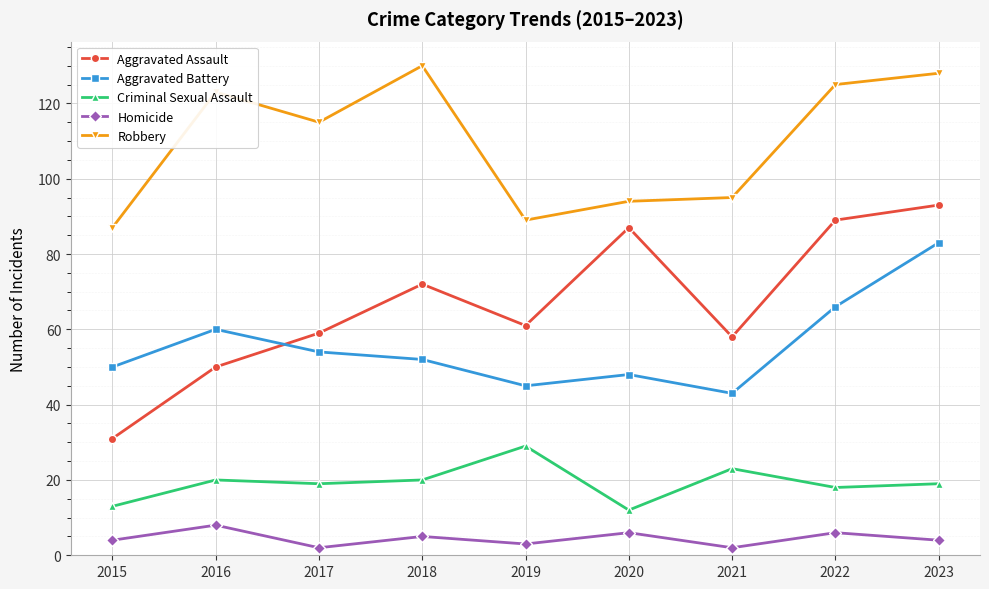

Reading left to right, extract all data points from this chart.

Aggravated Assault: 31	50	59	72	61	87	58	89	93
Aggravated Battery: 50	60	54	52	45	48	43	66	83
Criminal Sexual Assault: 13	20	19	20	29	12	23	18	19
Homicide: 4	8	2	5	3	6	2	6	4
Robbery: 87	123	115	130	89	94	95	125	128